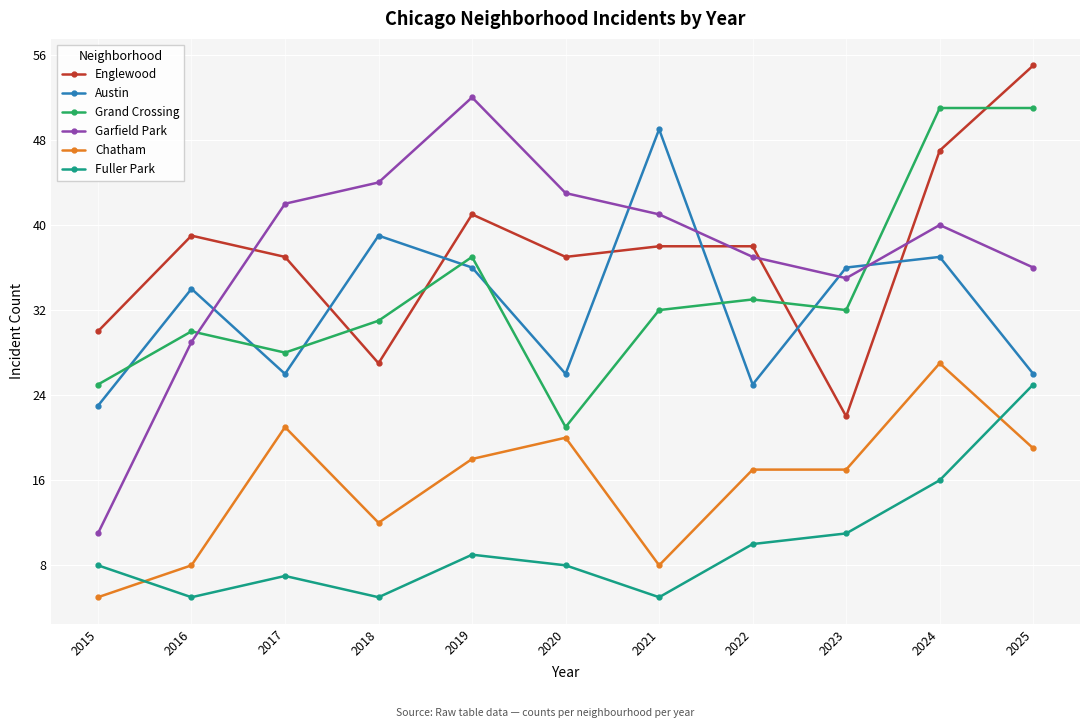

Which series has the largest range (max minus min)?

Garfield Park